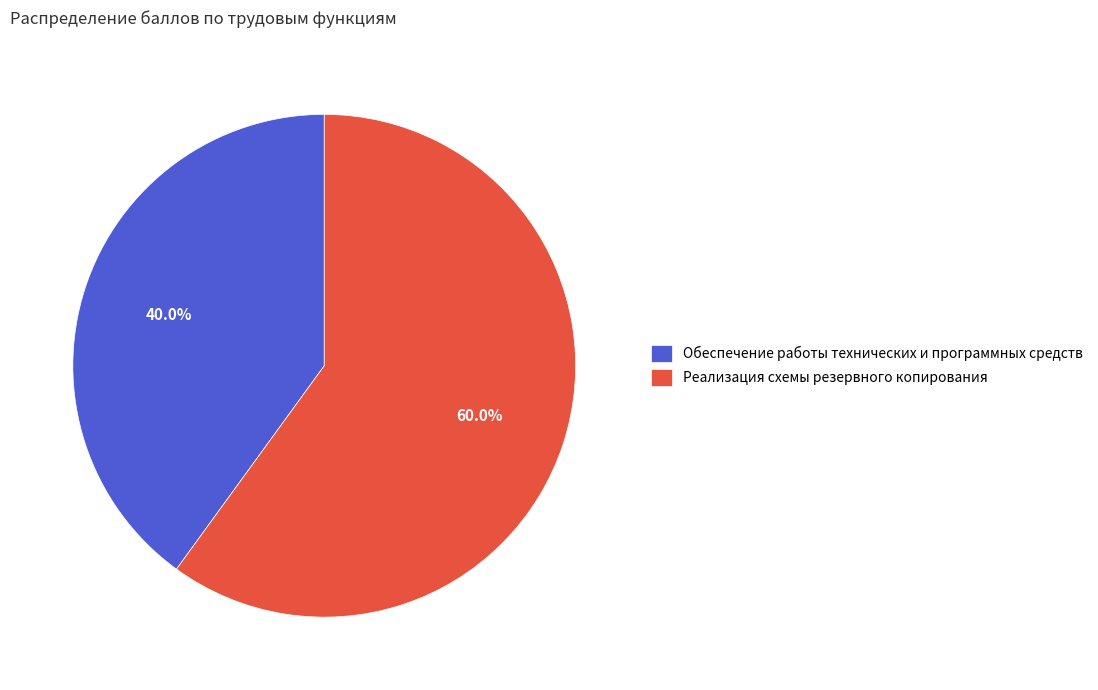

Rank the categories by value from lowest to highest.

Обеспечение работы технических и программных средств, Реализация схемы резервного копирования